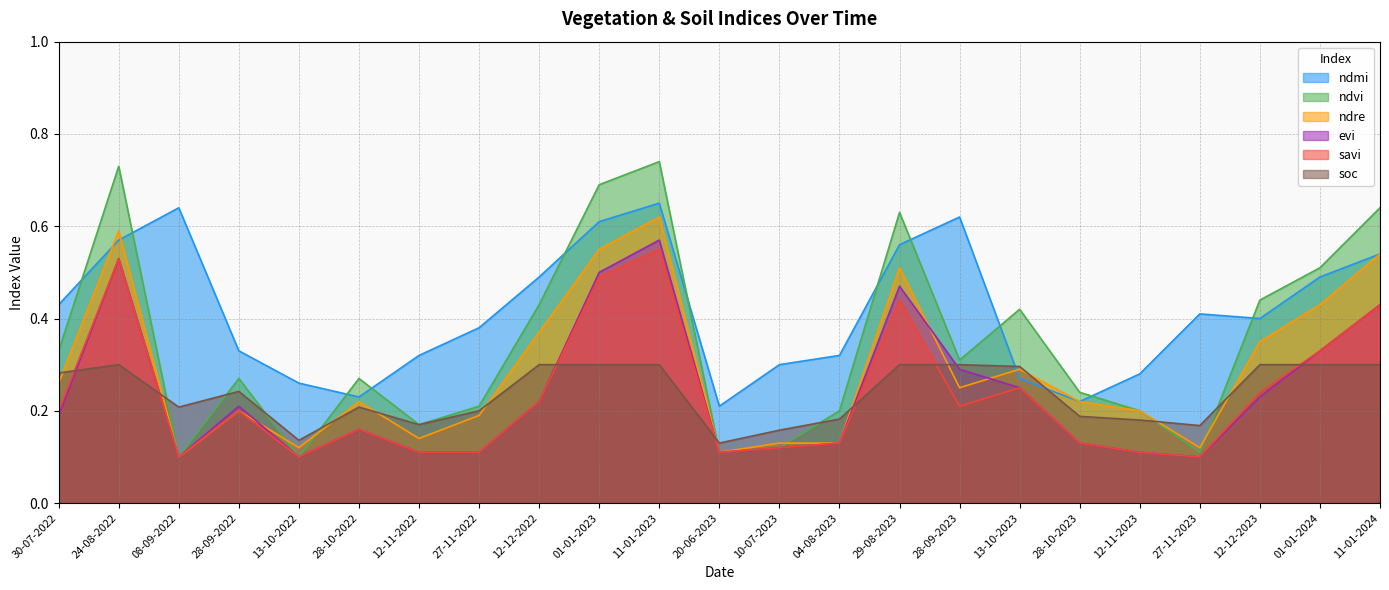

What is the label of the 23rd point from the right?

30-07-2022